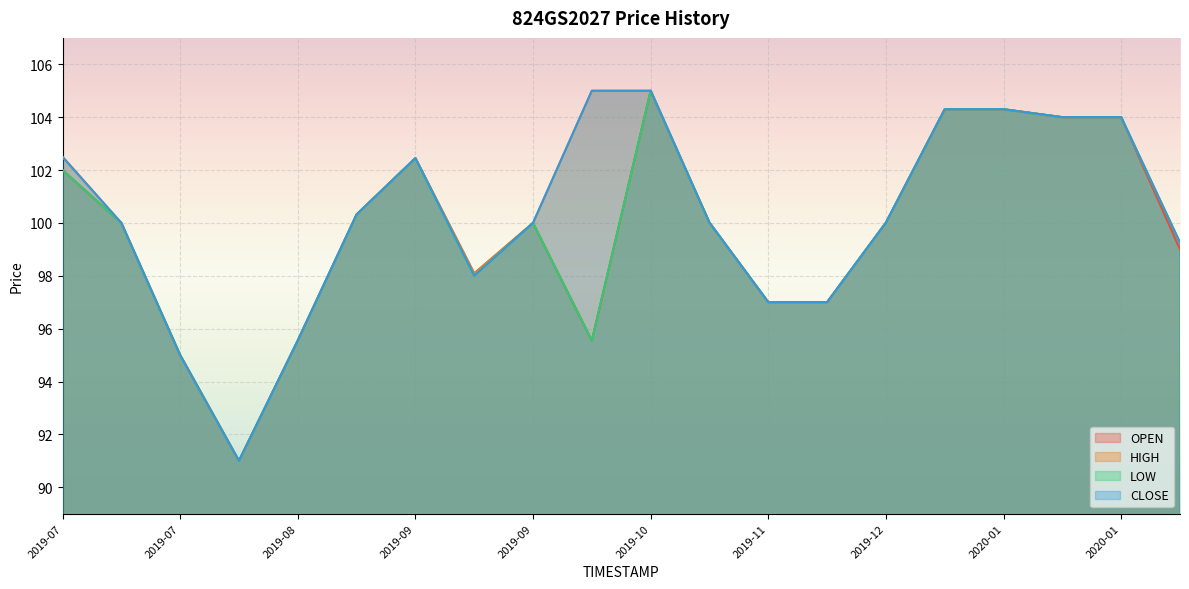

At which label does HIGH first exceed 100?

2019-07